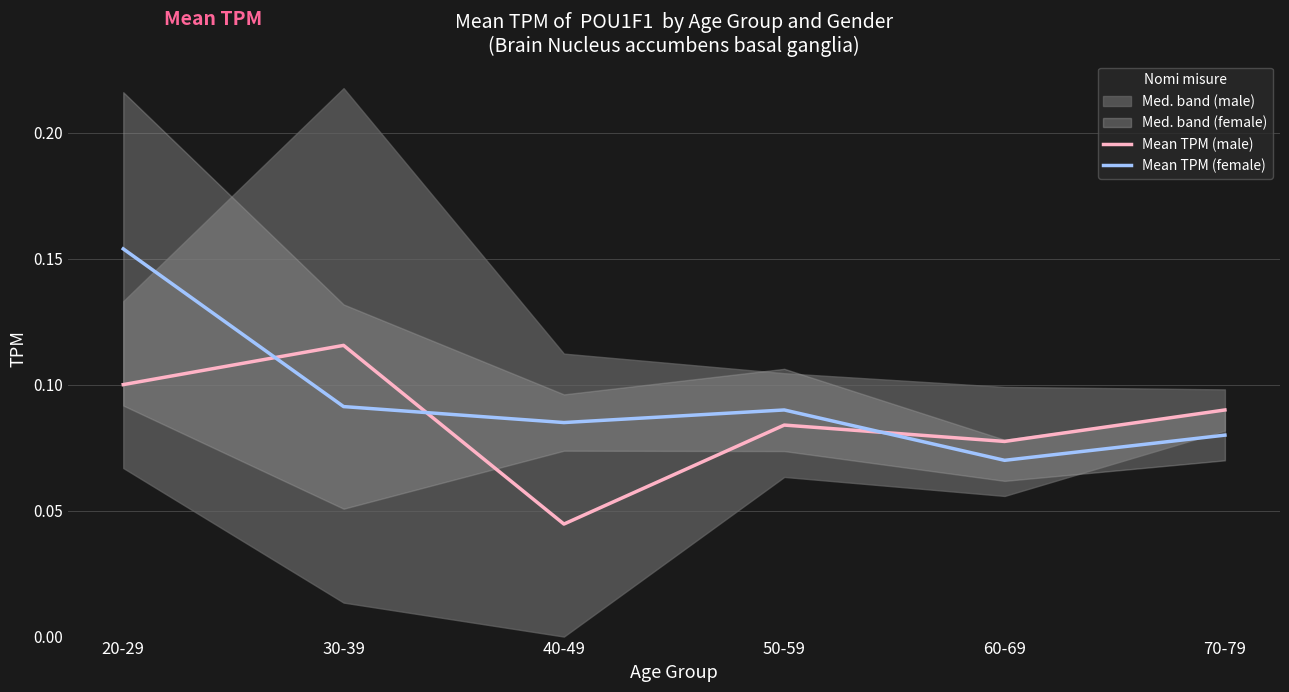

Which series ends up on top after the final intersection of Mean TPM (male) and Mean TPM (female)?

Mean TPM (male)